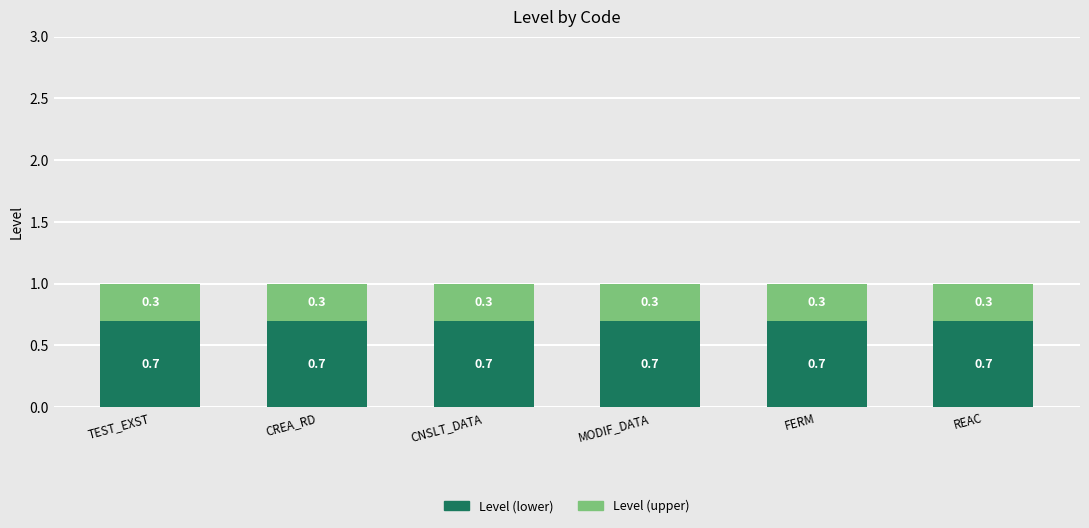

What is the total value across all series at CNSLT_DATA?

1.0